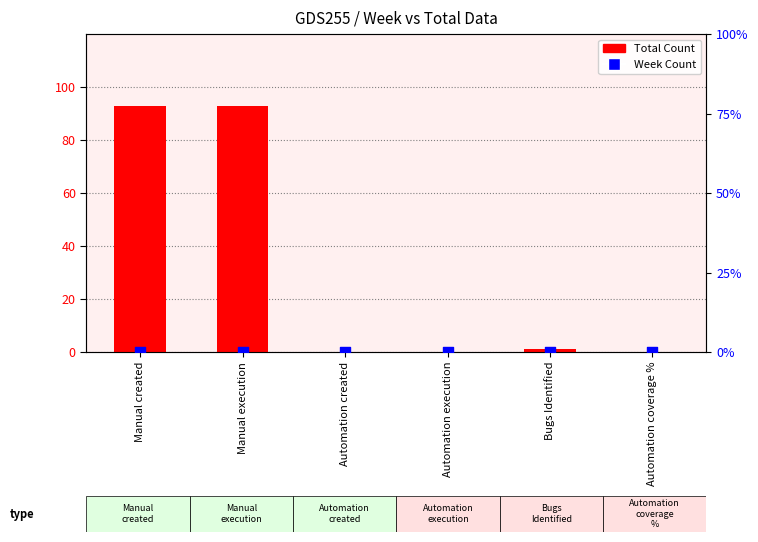

At which category is the sum across all series the highest?

Manual created